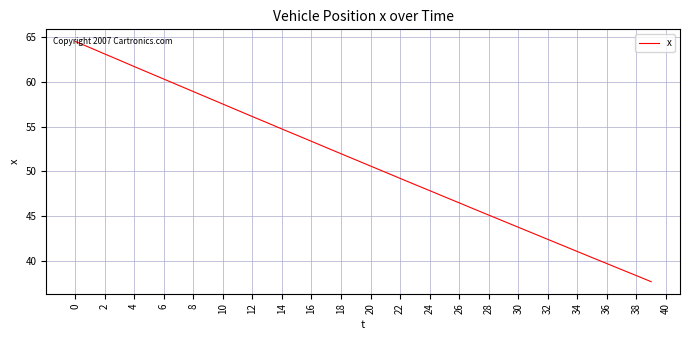

Does the chart display data point markers on the line(s)?

No